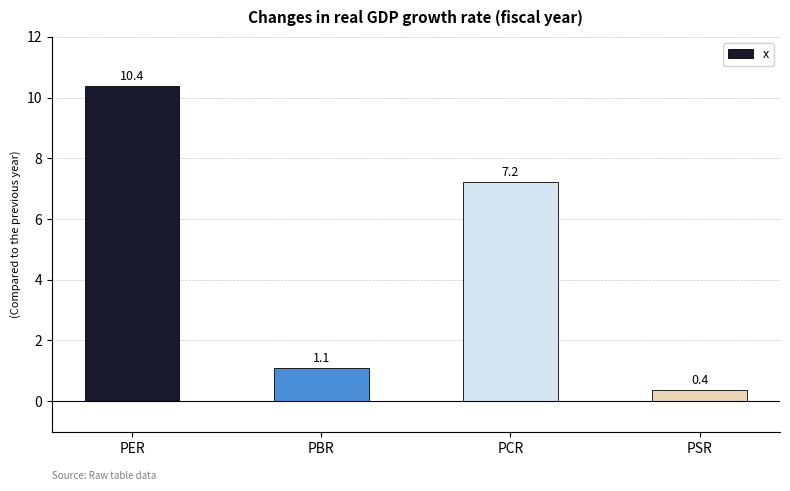

What is the change in value from PER to PSR?

-10.0